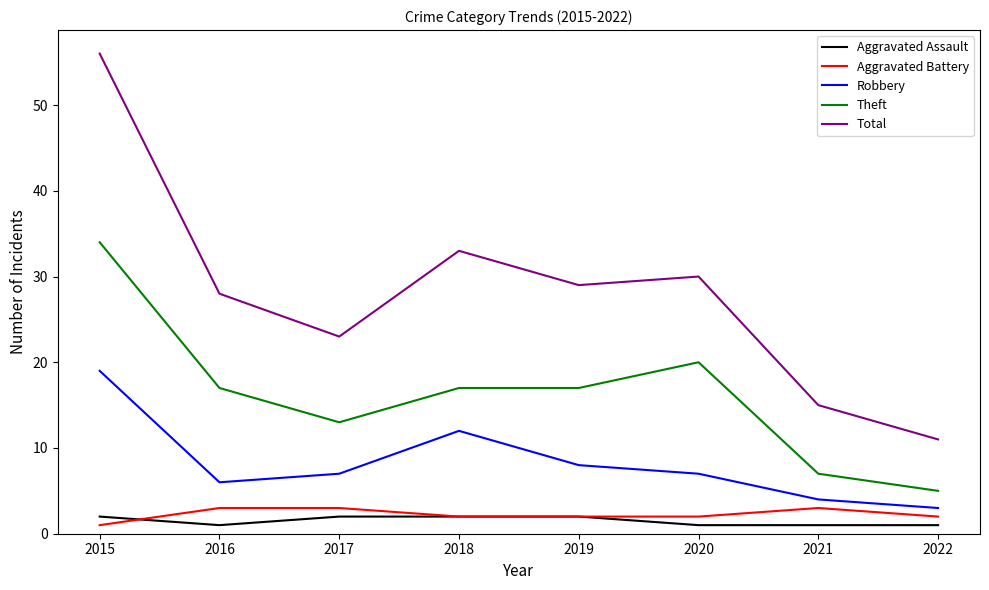

Reading left to right, transcribe all the data shown in this chart.

Aggravated Assault: 2	1	2	2	2	1	1	1
Aggravated Battery: 1	3	3	2	2	2	3	2
Robbery: 19	6	7	12	8	7	4	3
Theft: 34	17	13	17	17	20	7	5
Total: 56	28	23	33	29	30	15	11